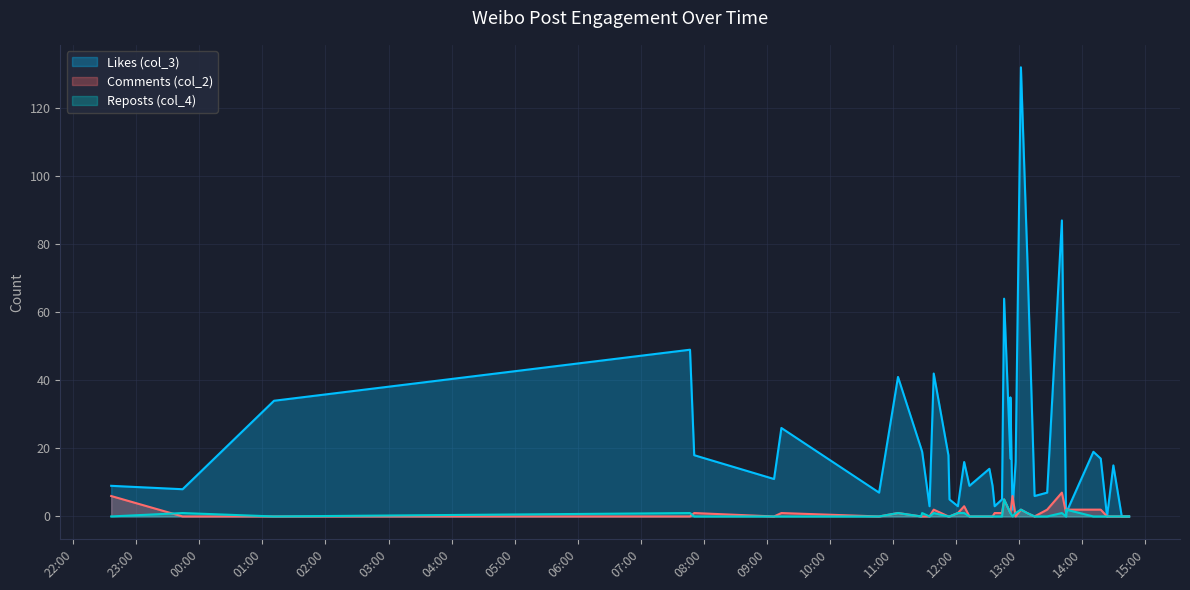

List the series in order of their peak value, lowest first.

Reposts (col_4), Comments (col_2), Likes (col_3)